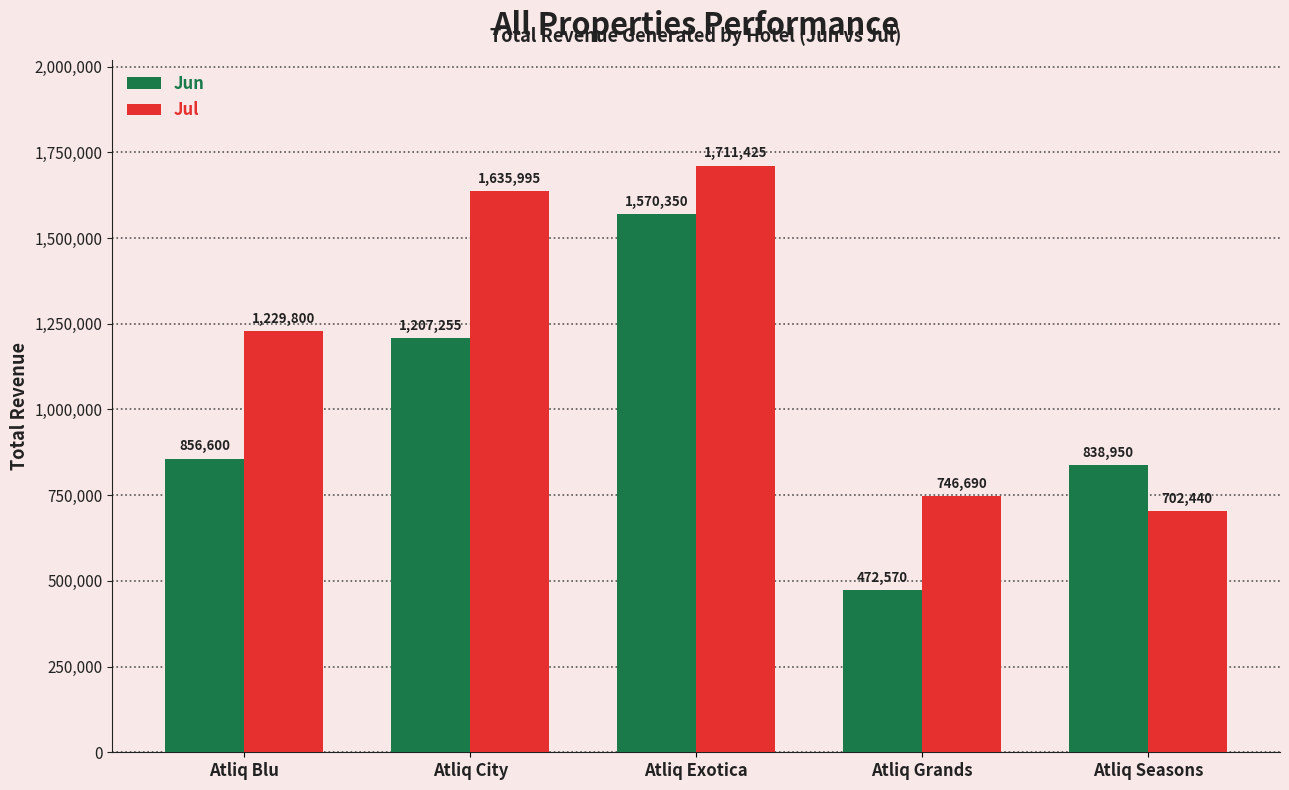

The value of Jun at Atliq Blu is 1494146. True or false?

False